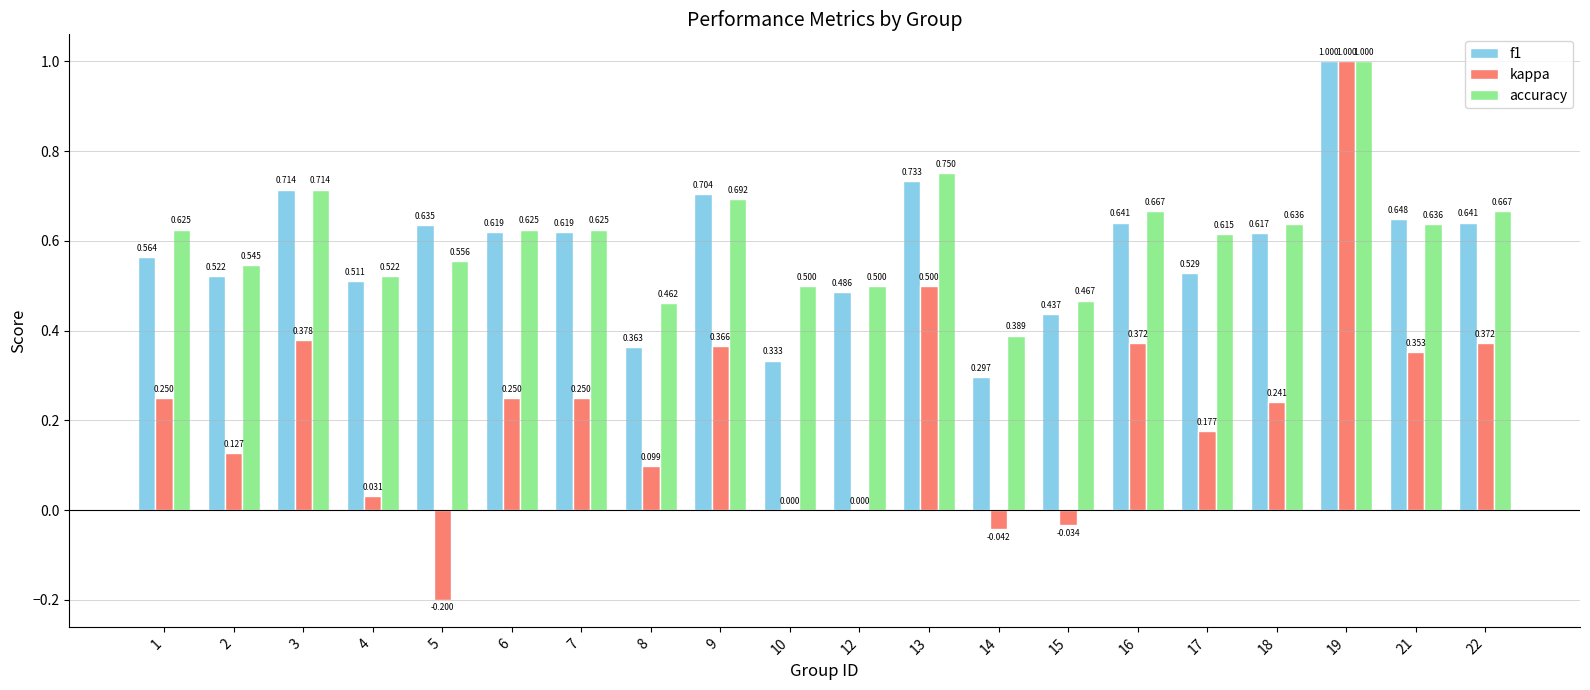

Is the value of accuracy at 22 greater than the value of kappa at 16?

Yes